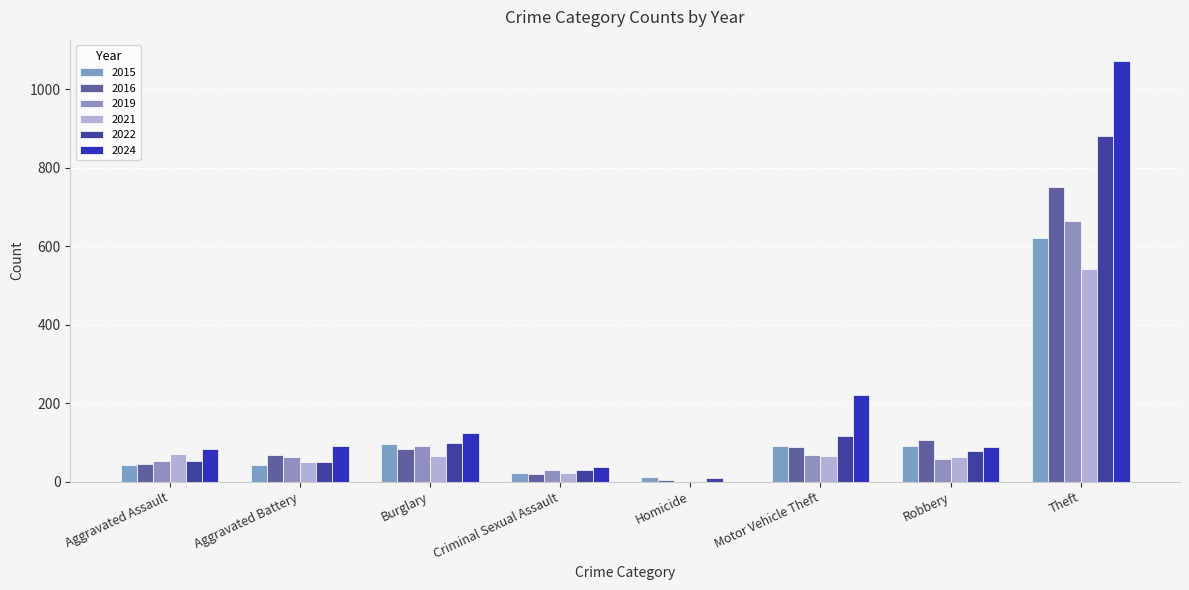

What is the spread (max minus min) of values at Theft?

530